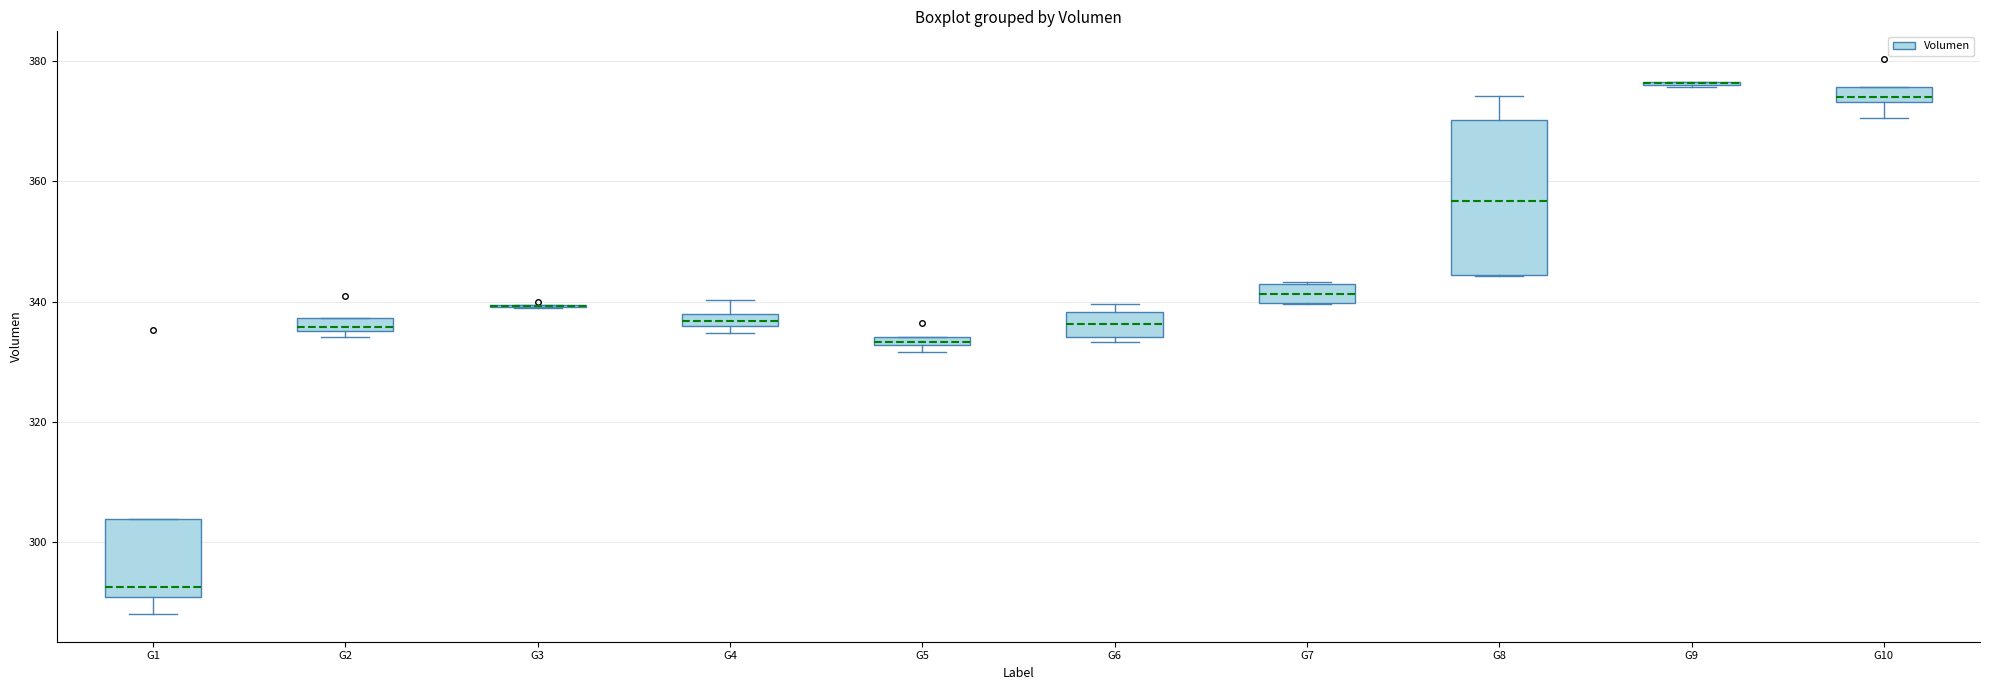

Which box is the tallest, from its lower edge to its upper edge?

G8